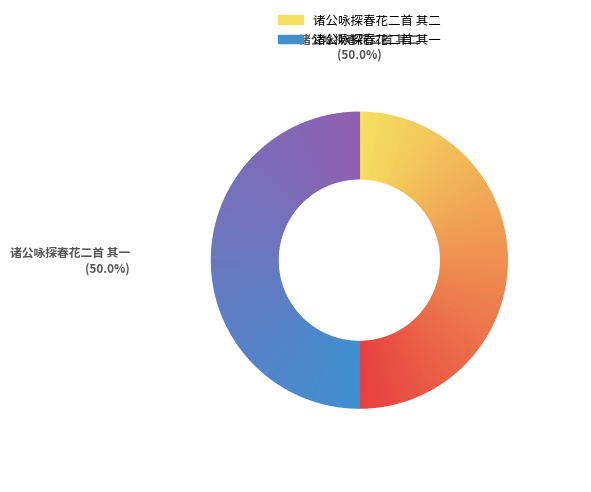

To the nearest percent, what portion does 诸公咏探春花二首 其一 represent?

50%